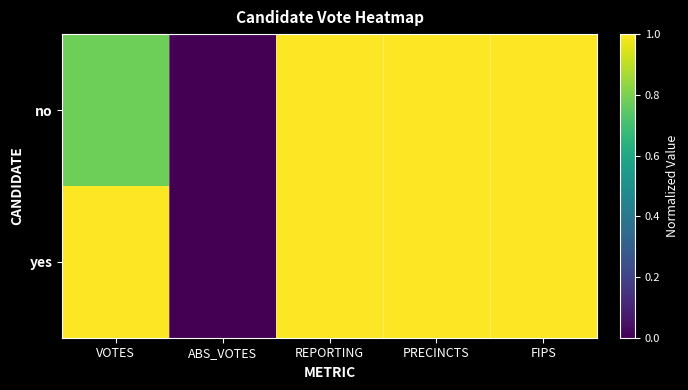

Rank the series by their maximum value, from highest to lowest.

no, yes